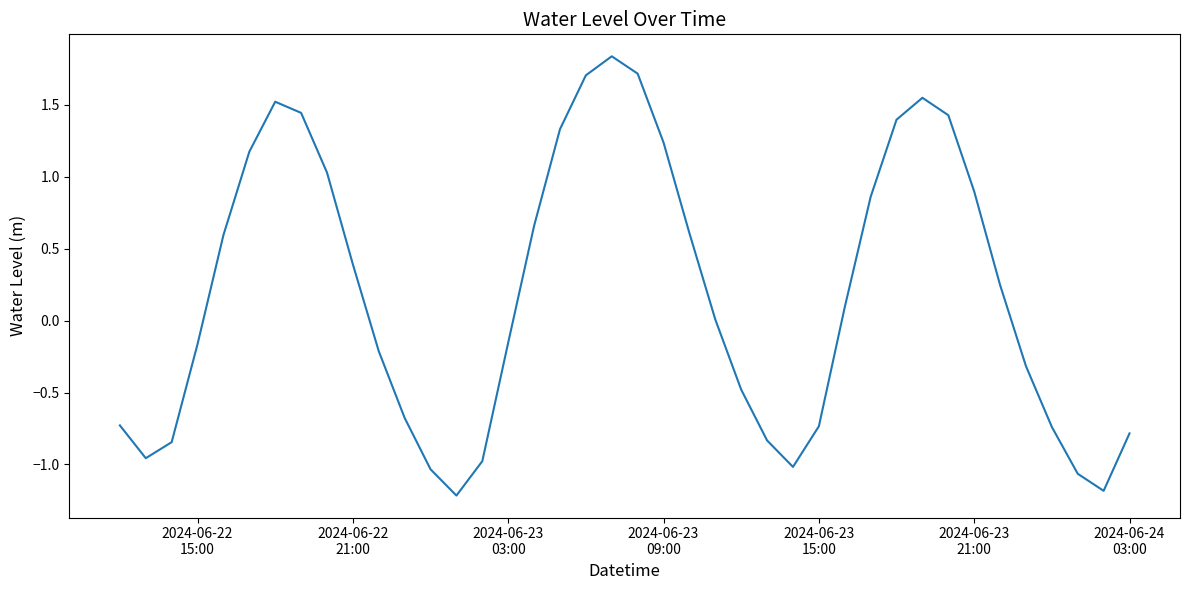

What is the smallest value displayed?

-1.2